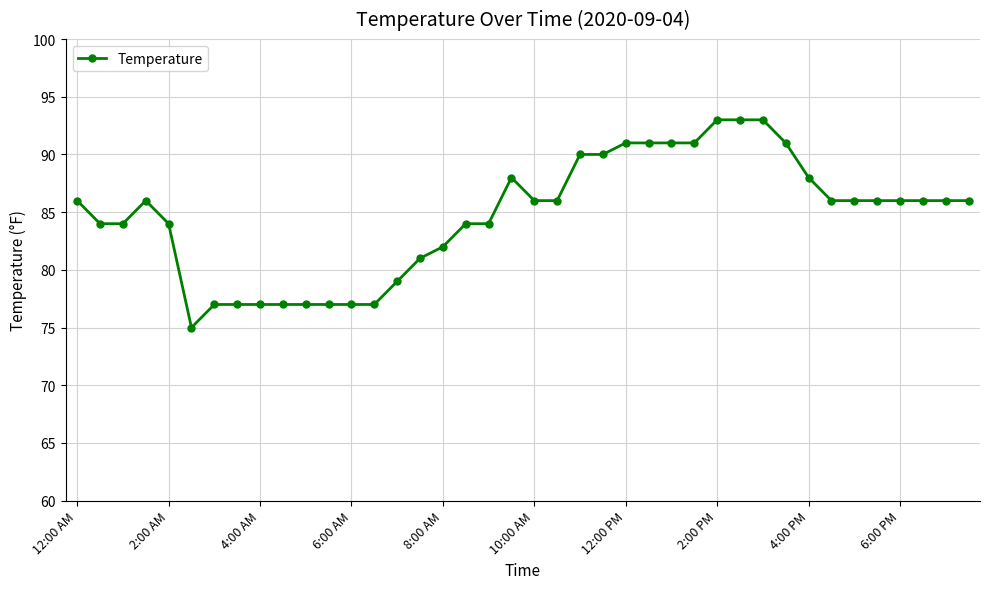

What is the smallest value displayed?

75